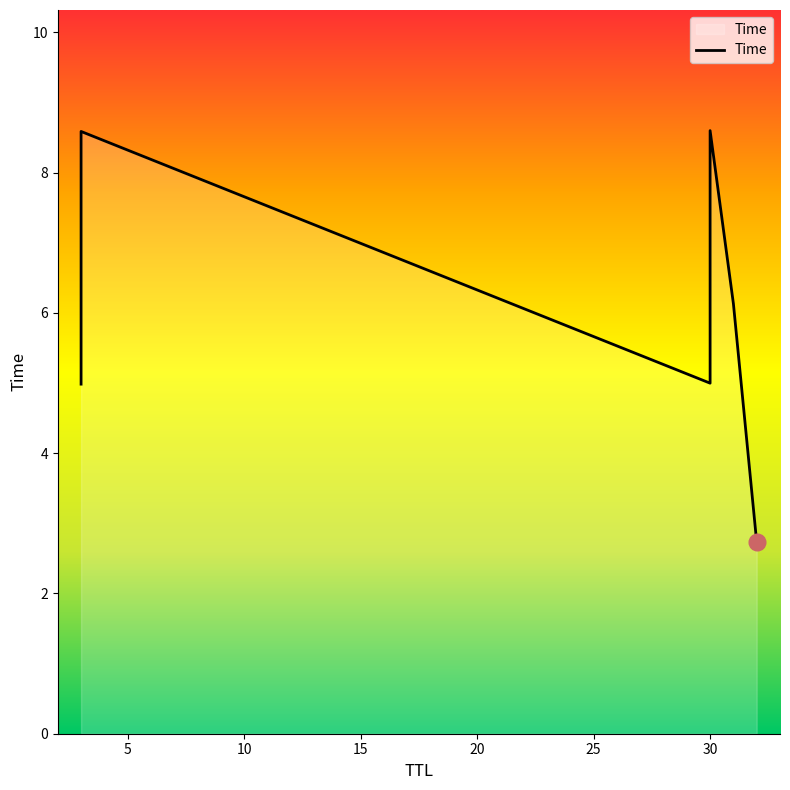

Rank the categories by value from highest to lowest.

30, 3, 31, 30, 3, 32